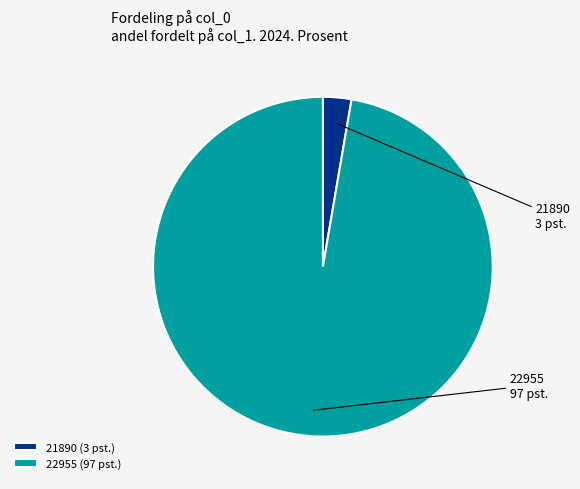

Is the sum of 21890 (3 pst.) and 22955 (97 pst.) greater than half?

Yes